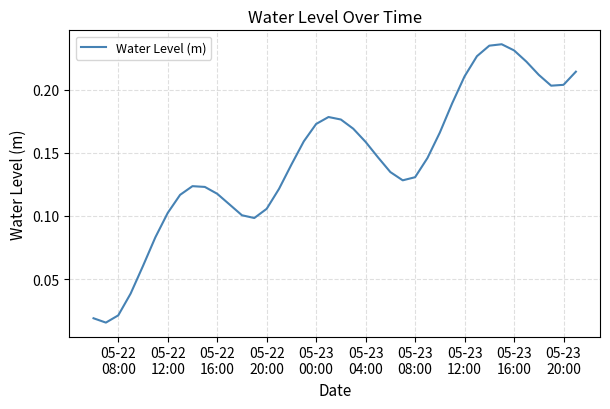

Does the chart display data point markers on the line(s)?

No